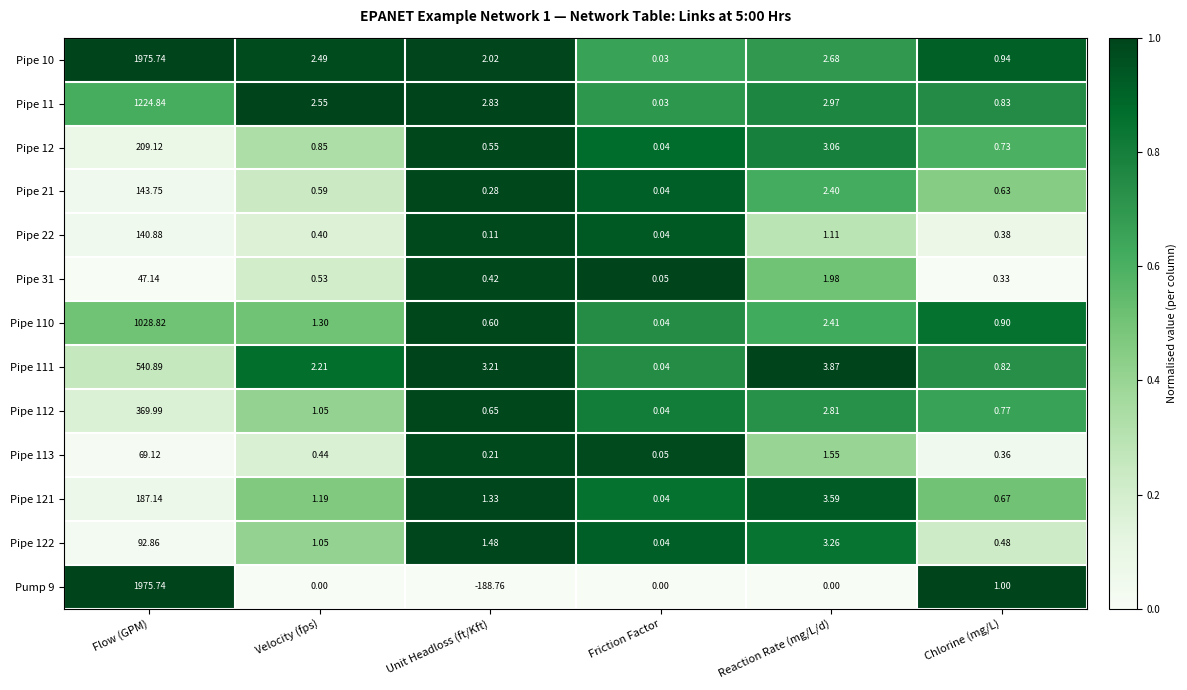

At which label is Pipe 10 closest to 987?

Reaction Rate (mg/L/d)